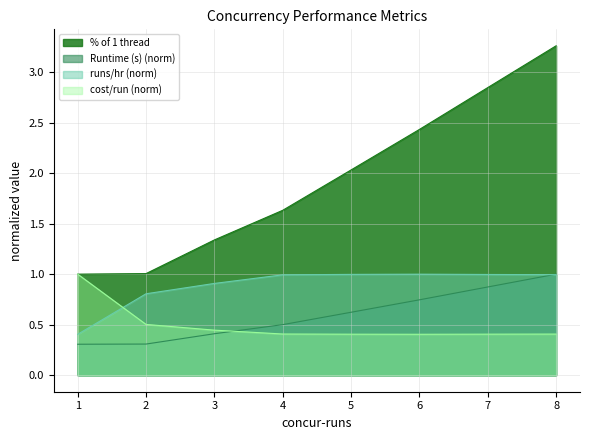

Does the chart have visible grid lines?

Yes